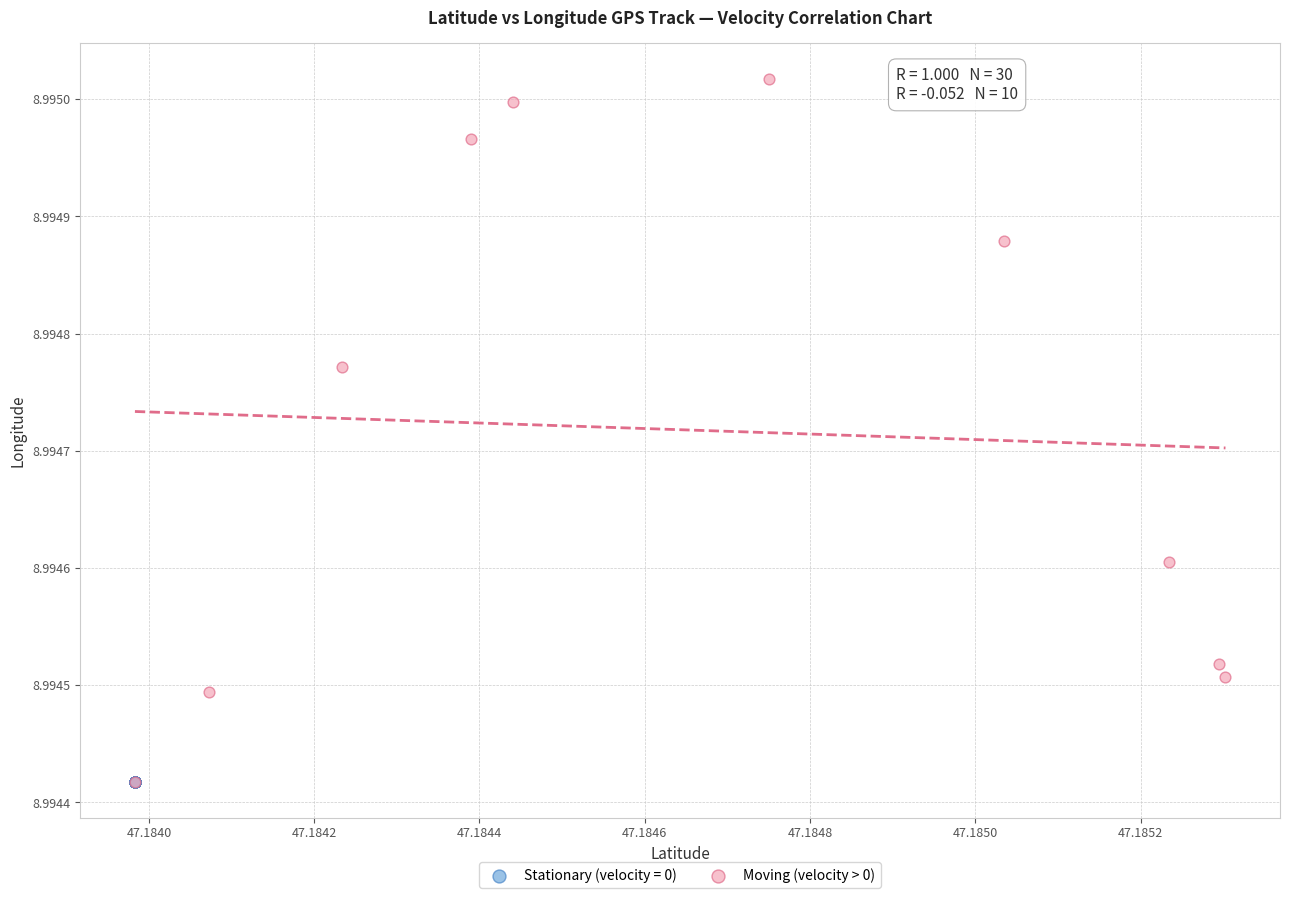

Which series reaches the maximum Y coordinate?

Moving (velocity > 0)